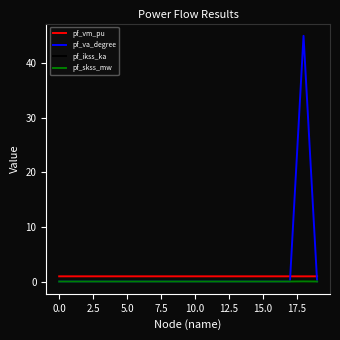

True or false: pf_vm_pu and pf_skss_mw intersect in this chart.

False